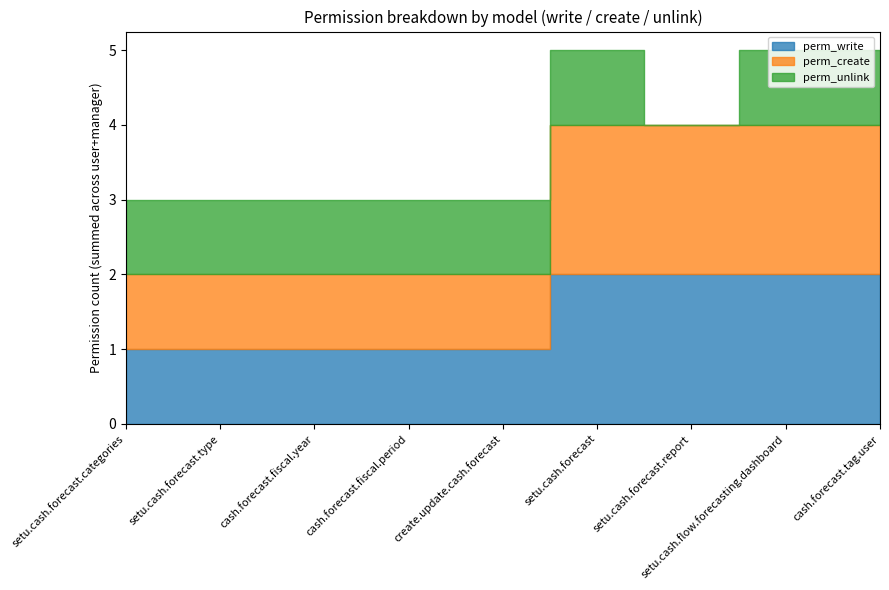

How many values in perm_unlink are above zero?

8